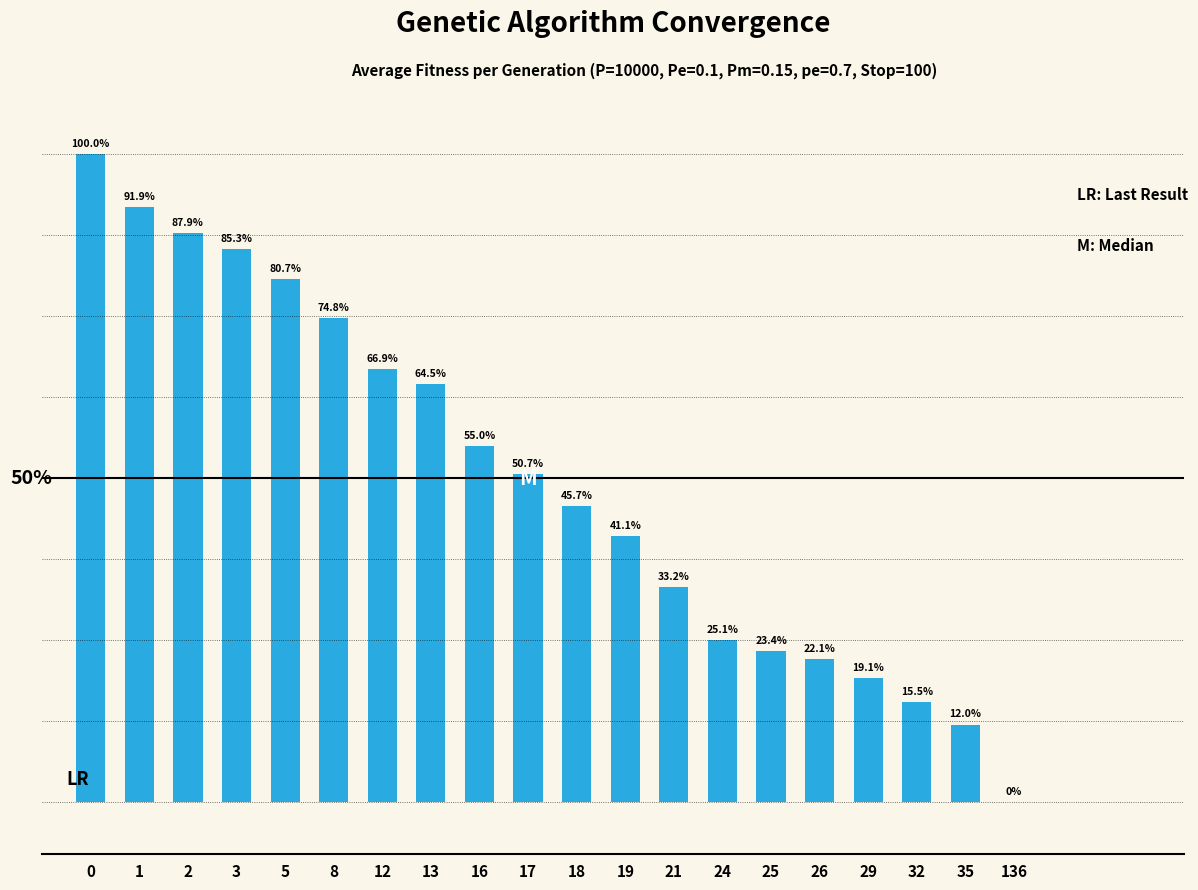

Reading left to right, list all the values displayed in this chart.

100.0	91.9	87.9	85.3	80.7	74.8	66.9	64.5	55.0	50.7	45.7	41.1	33.2	25.1	23.4	22.1	19.1	15.5	12.0	0.0